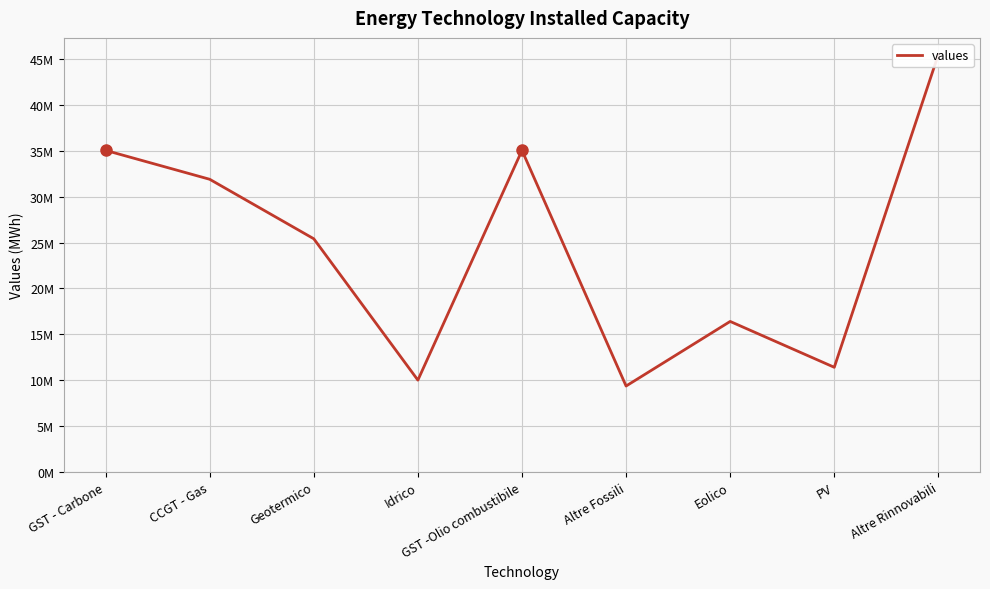

Reading left to right, what are all the values shown in this chart?

GST - Carbone=35053607.7	CCGT - Gas=31901181.5	Geotermico=25414000.0	Idrico=10000000.0	GST -Olio combustibile=35053607.7	Altre Fossili=9357000.0	Eolico=16400000.0	PV=11400000.0	Altre Rinnovabili=45512000.0